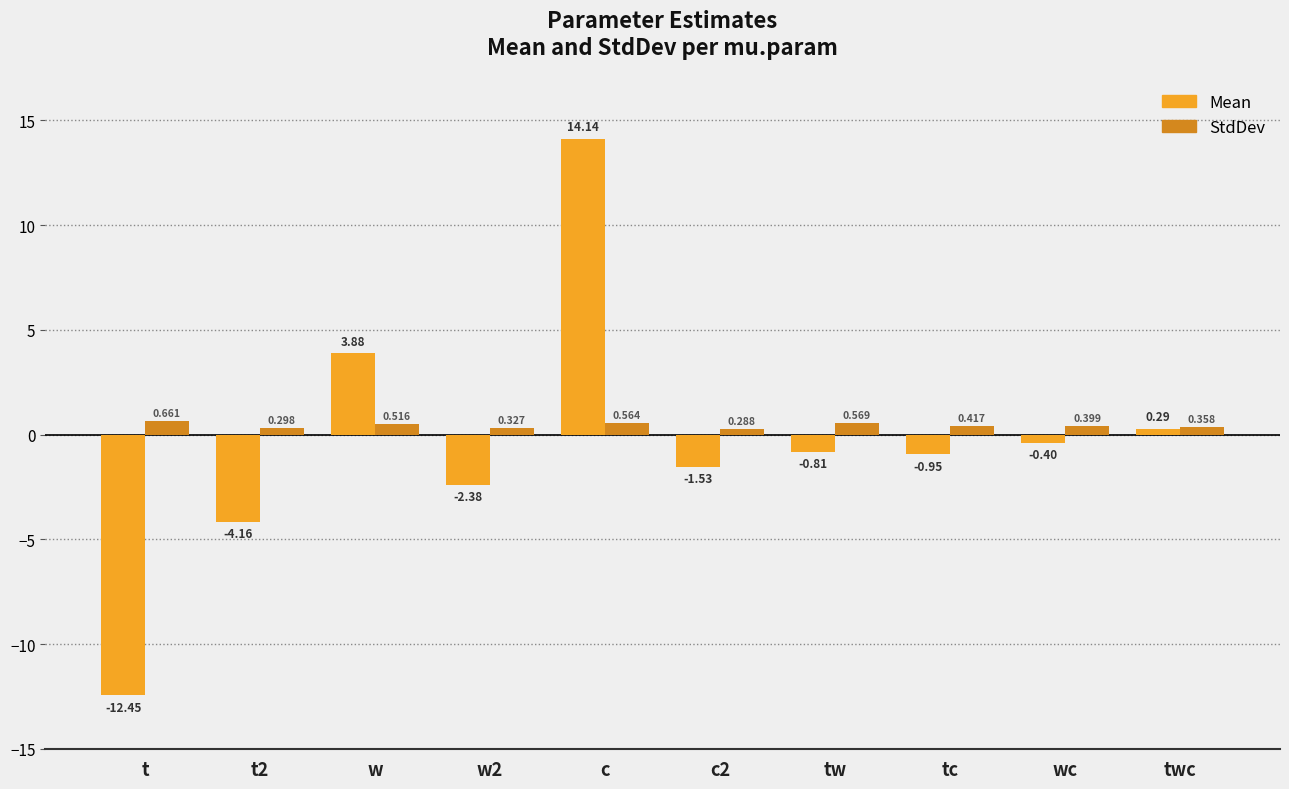

What is the total value across all series at c2?

-1.2